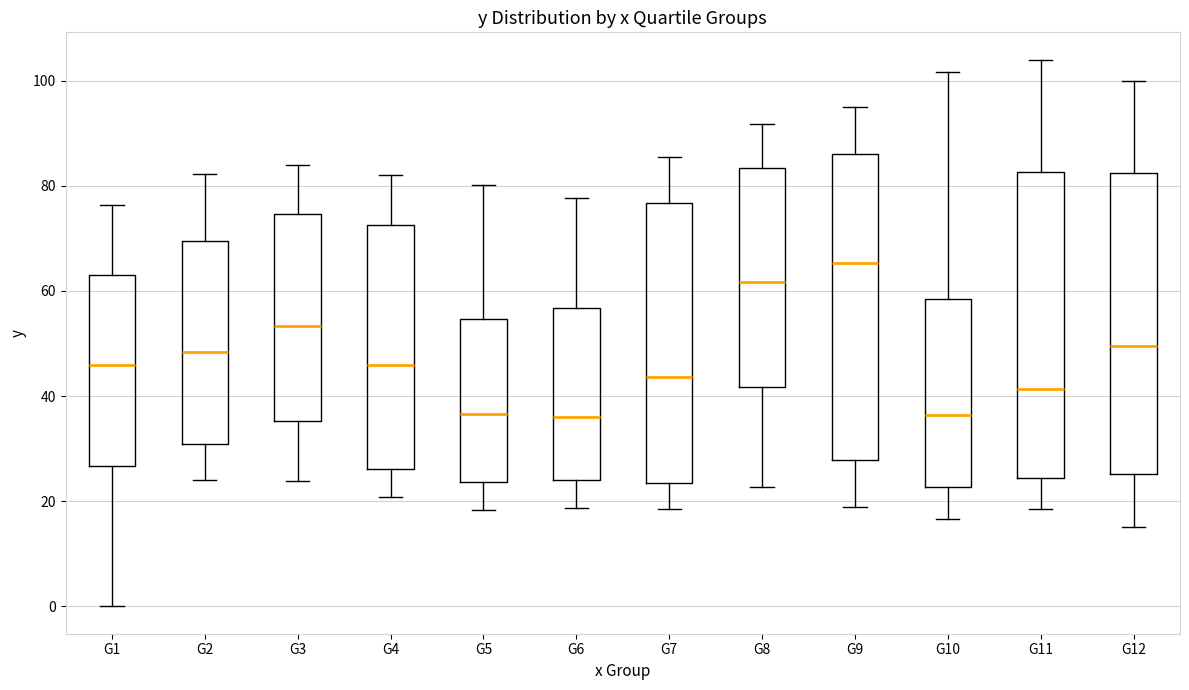

Where is the upper edge of the box for G8 on the y-axis? The values are not printed on the chart, so give them approximately, as read against the axis.

84